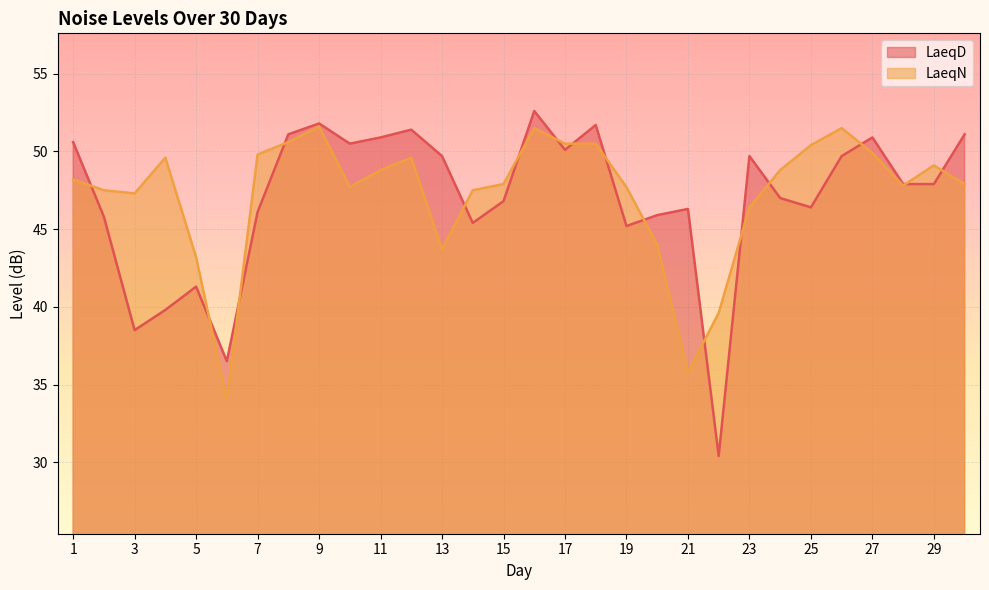

True or false: LaeqN has a value of 43.2 at 5.

True